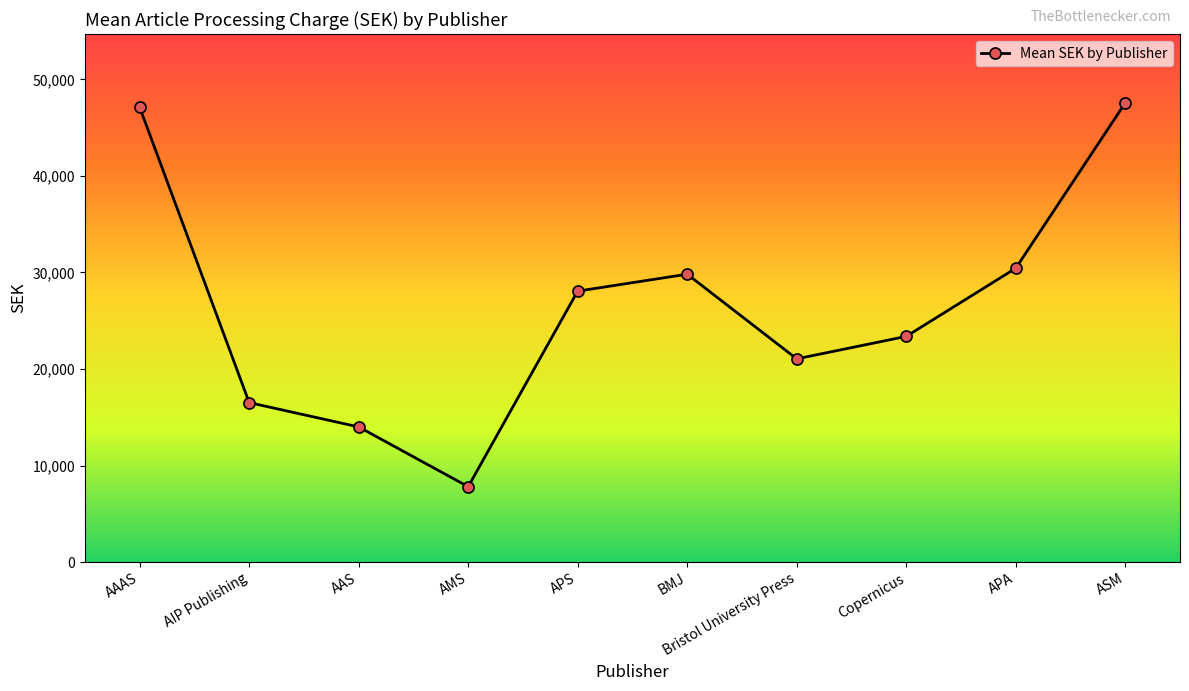

Does the chart display data point markers on the line(s)?

Yes